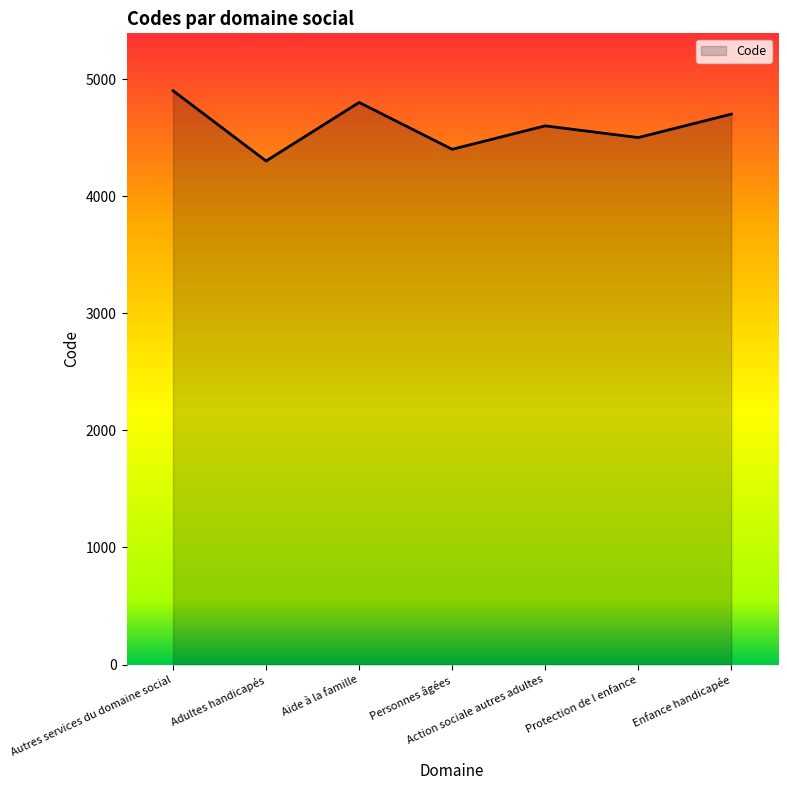

What is the sum of the values at Autres services du domaine social and Action sociale autres adultes?

9500